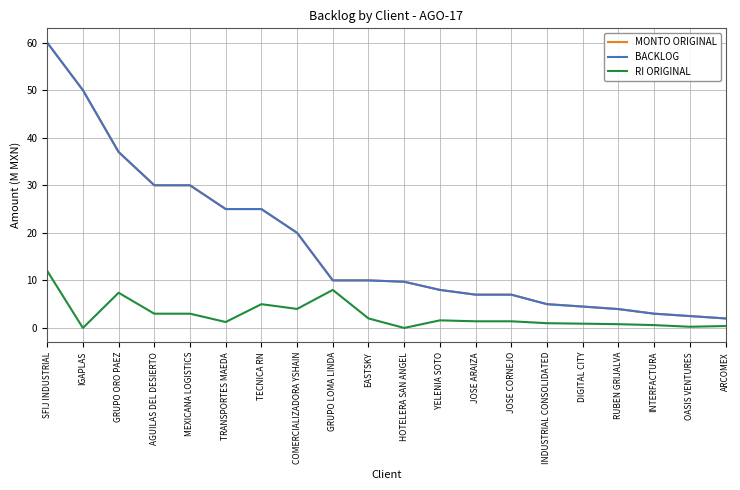

Is the value of RI ORIGINAL at DIGITAL CITY greater than the value of MONTO ORIGINAL at AGUILAS DEL DESIERTO?

No